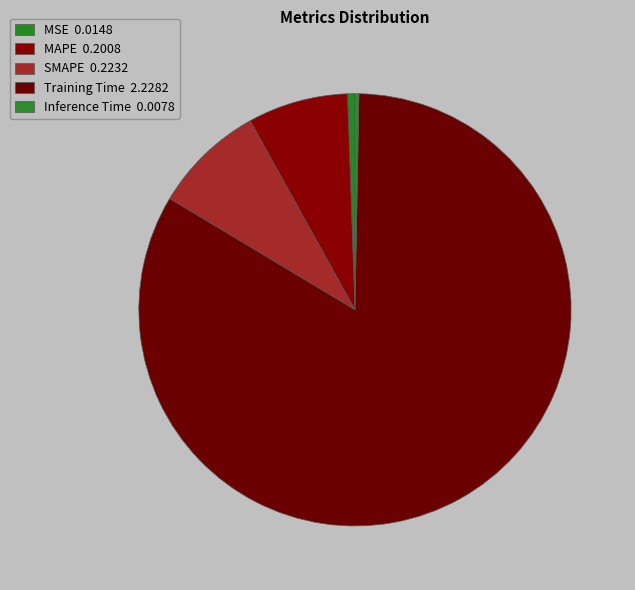

How many slices are in this pie chart?

5